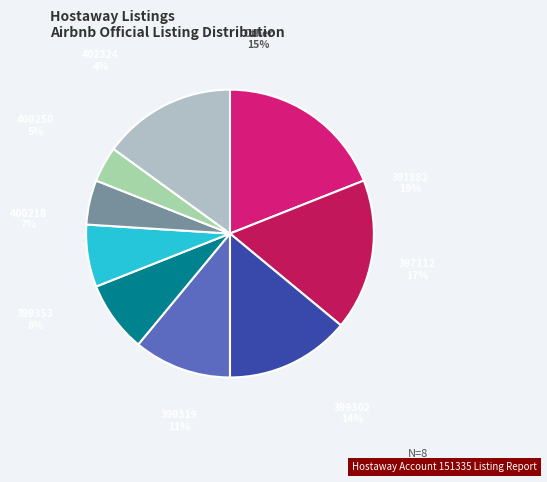

How many slices are in this pie chart?

9